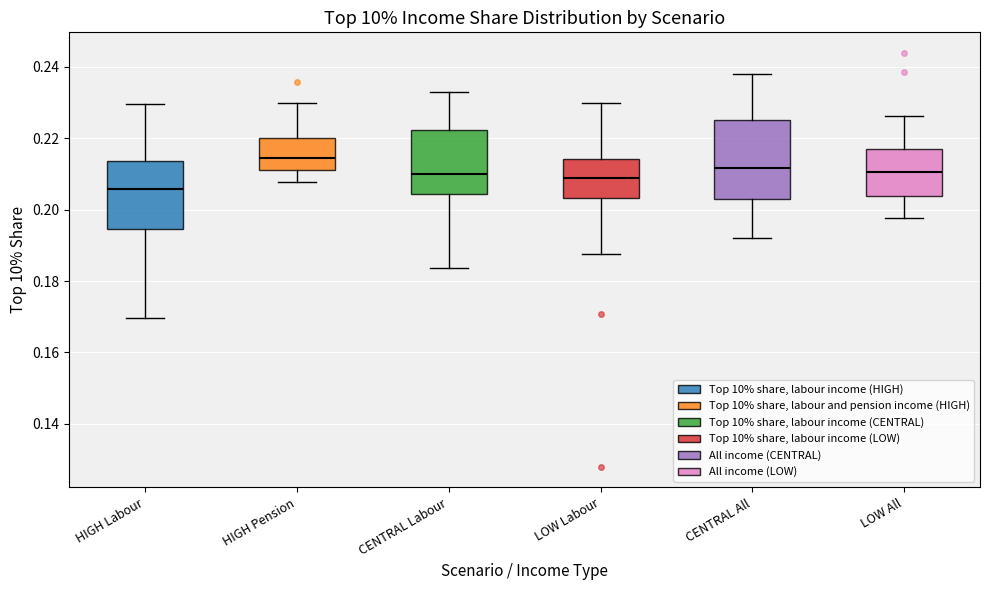

Which box has the highest median line?

HIGH Pension